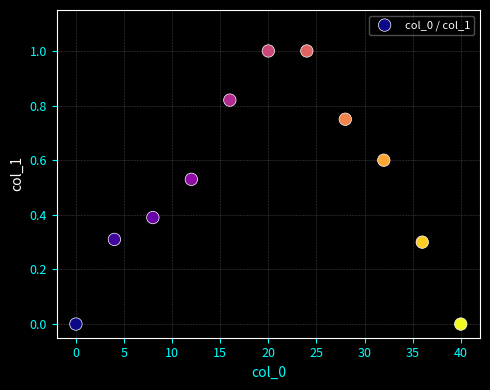

What is the range of Y values (max minus min)?

1.0